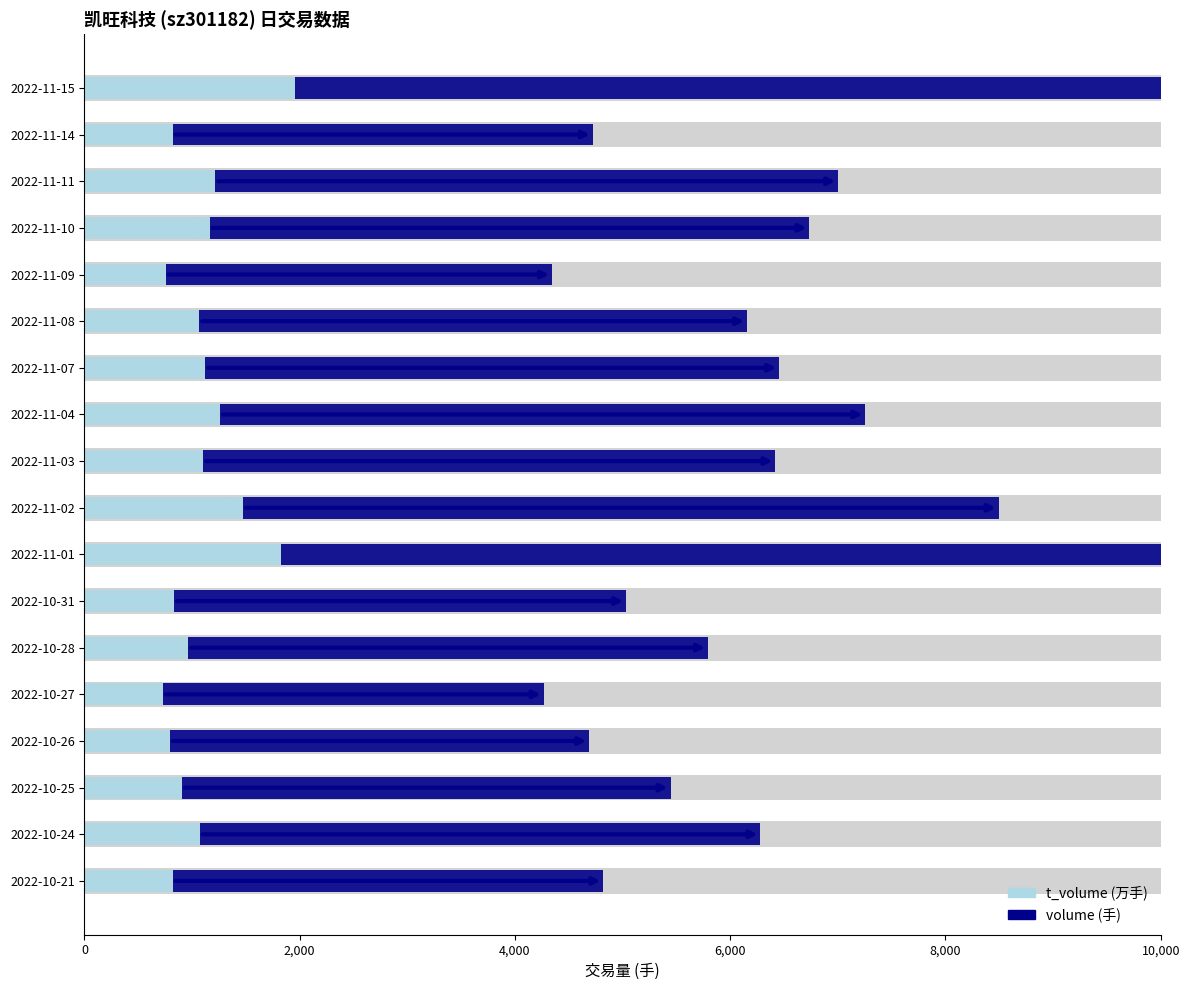

How many bars are there in each group?

2